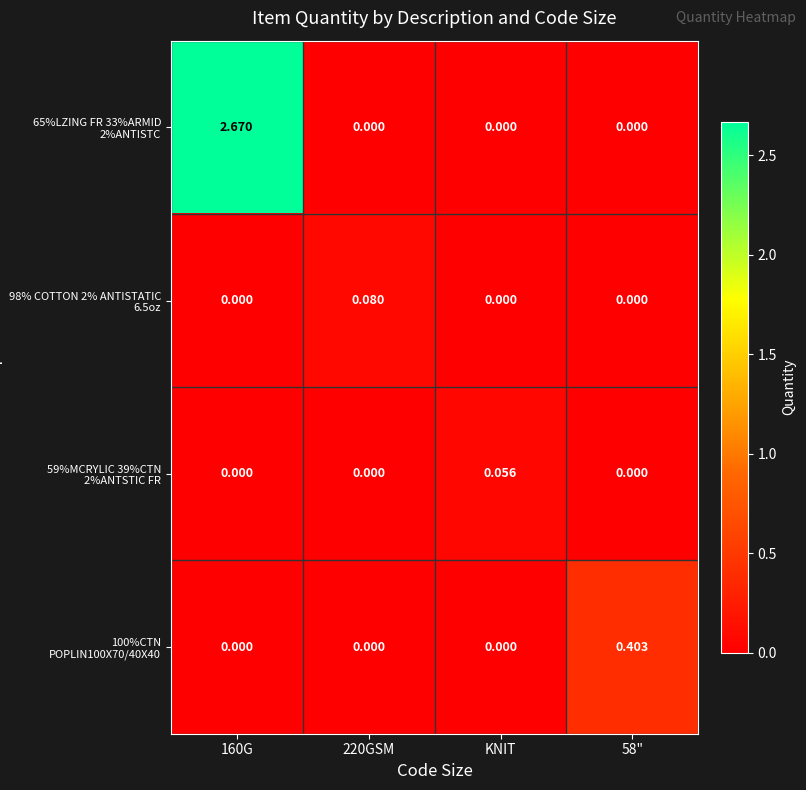

Reading right to left, transcribe all the data shown in this chart.

65%LZING FR 33%ARMID 2%ANTISTC: 58"=0.0	KNIT=0.0	220GSM=0.0	160G=2.7
98% COTTON 2% ANTISTATIC 6.5oz: 58"=0.0	KNIT=0.0	220GSM=0.1	160G=0.0
59%MCRYLIC 39%CTN 2%ANTSTIC FR: 58"=0.0	KNIT=0.1	220GSM=0.0	160G=0.0
100%CTN POPLIN100X70/40X40: 58"=0.4	KNIT=0.0	220GSM=0.0	160G=0.0